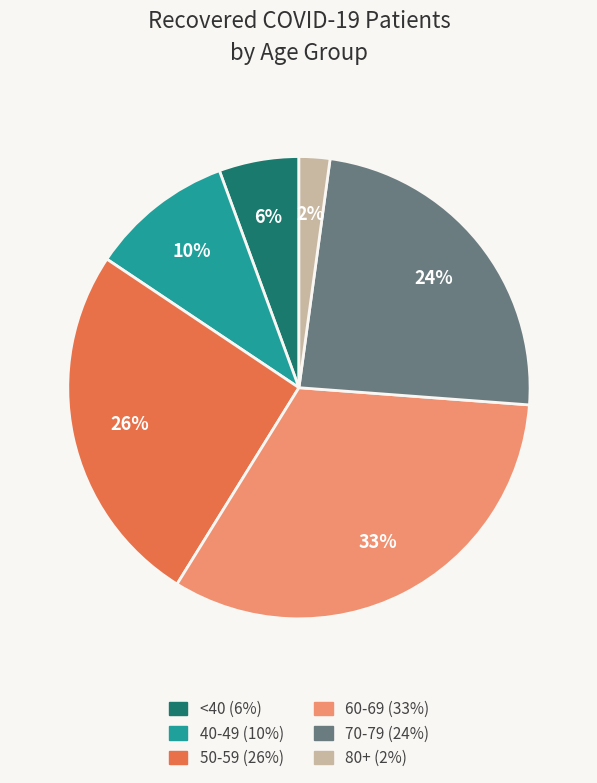

To the nearest percent, what is the average slice percentage?

17%